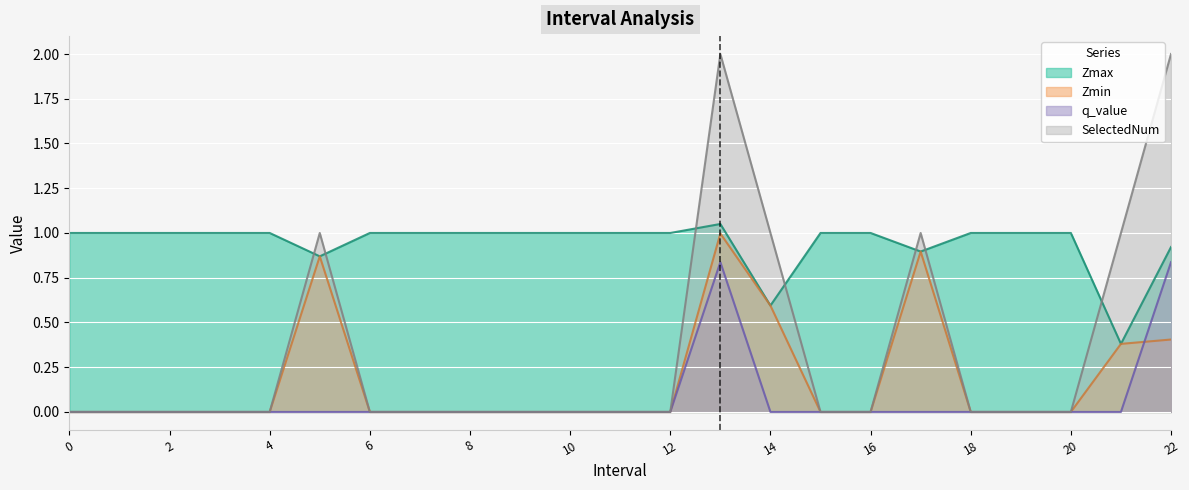

Count the q_value values in the range 0 to 1.

23